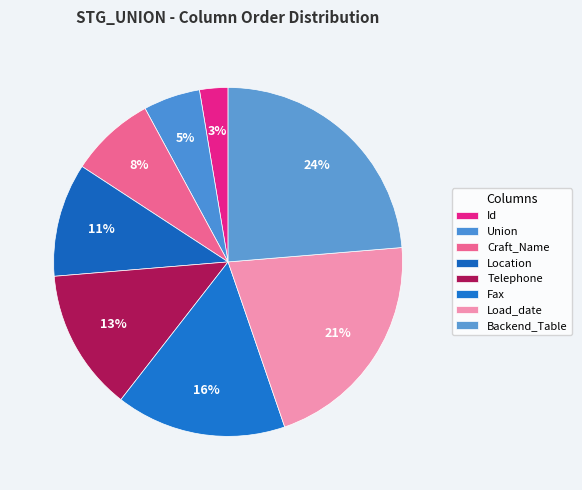

The Load_date slice represents 21% of the pie. True or false?

True